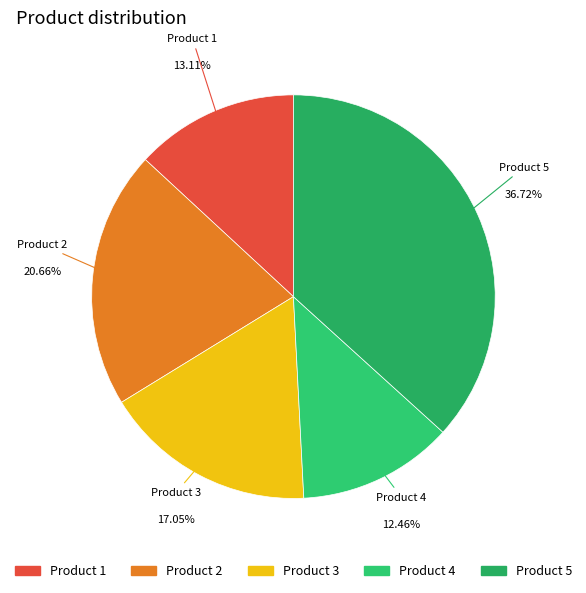

How many slices are in this pie chart?

5